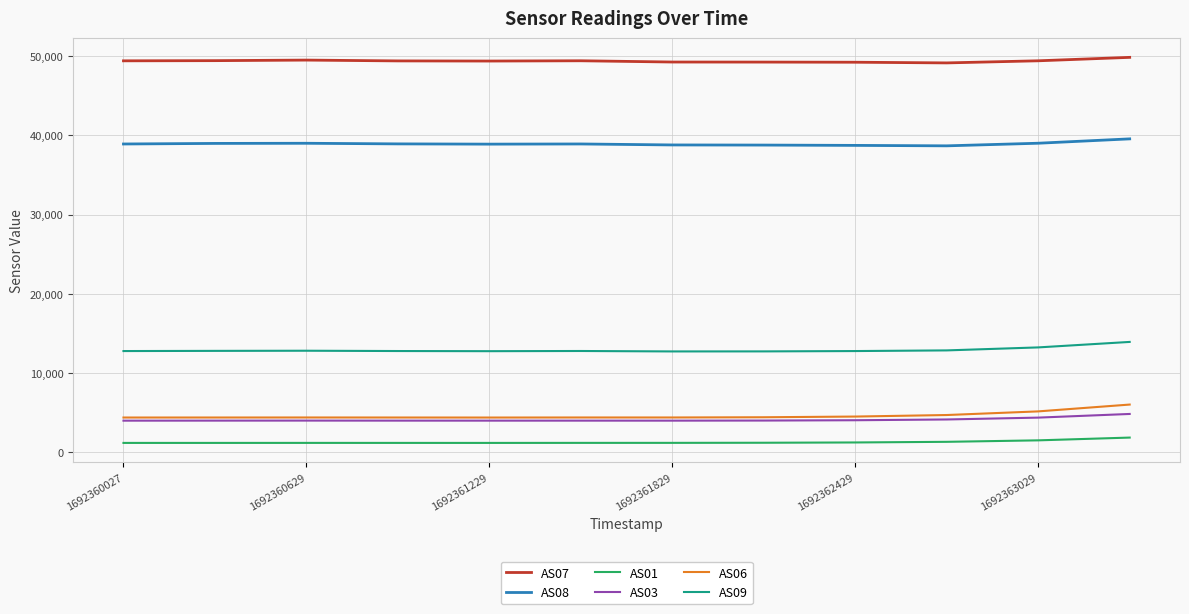

Is this an area chart (filled region under the line)?

No